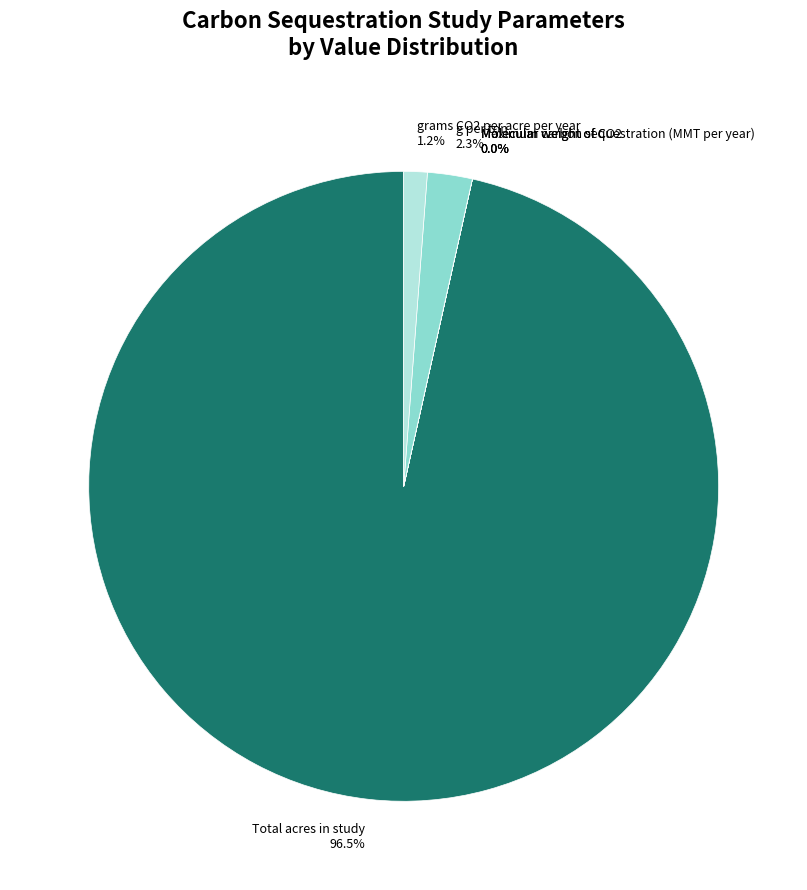

What percentage is NOT represented by Total acres in study 96.5%?

3.5%